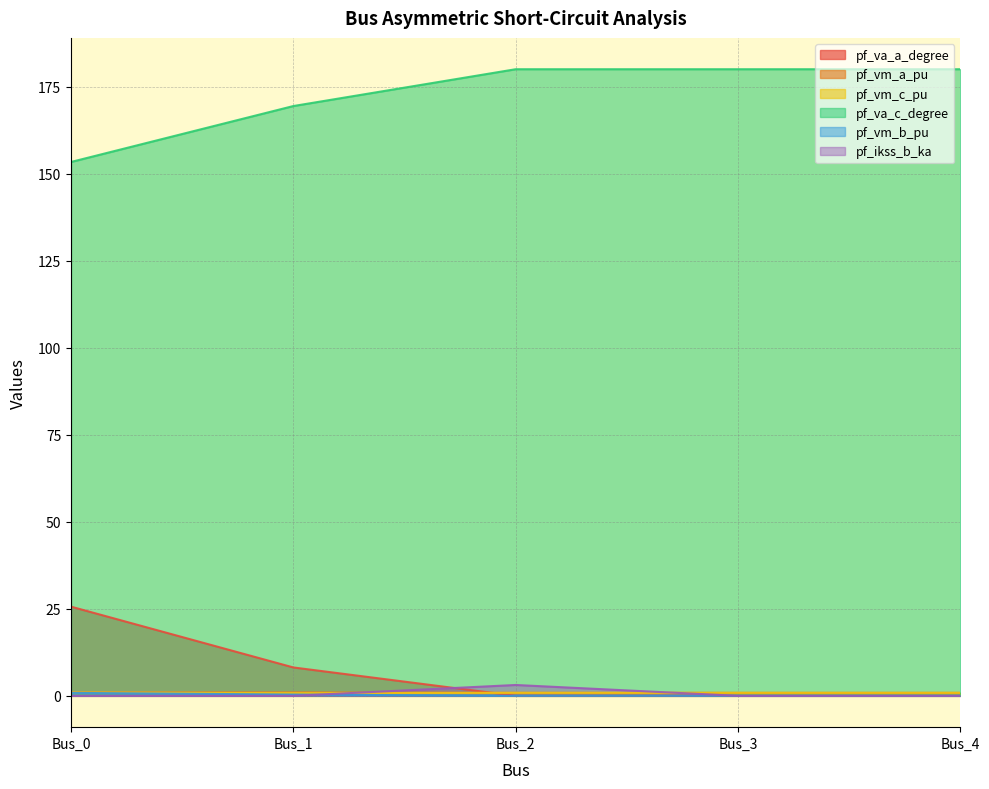

At which category does the chart reach its peak across all series?

Bus_2